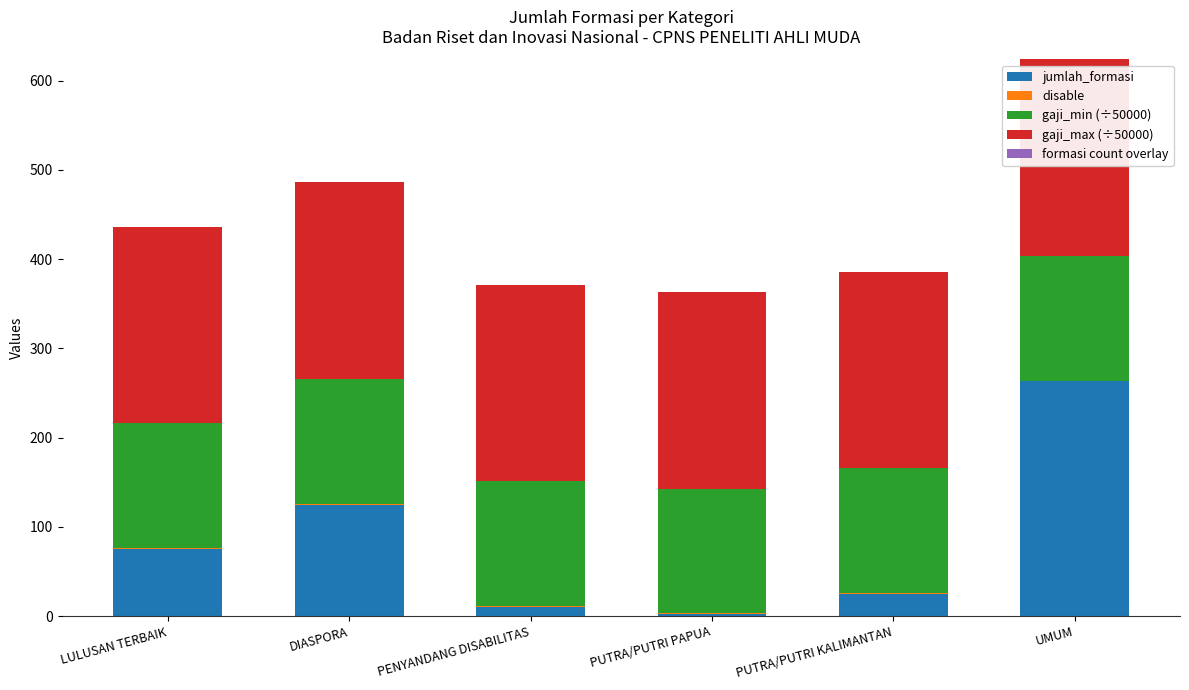

True or false: jumlah_formasi has a value of 125 at DIASPORA.

True